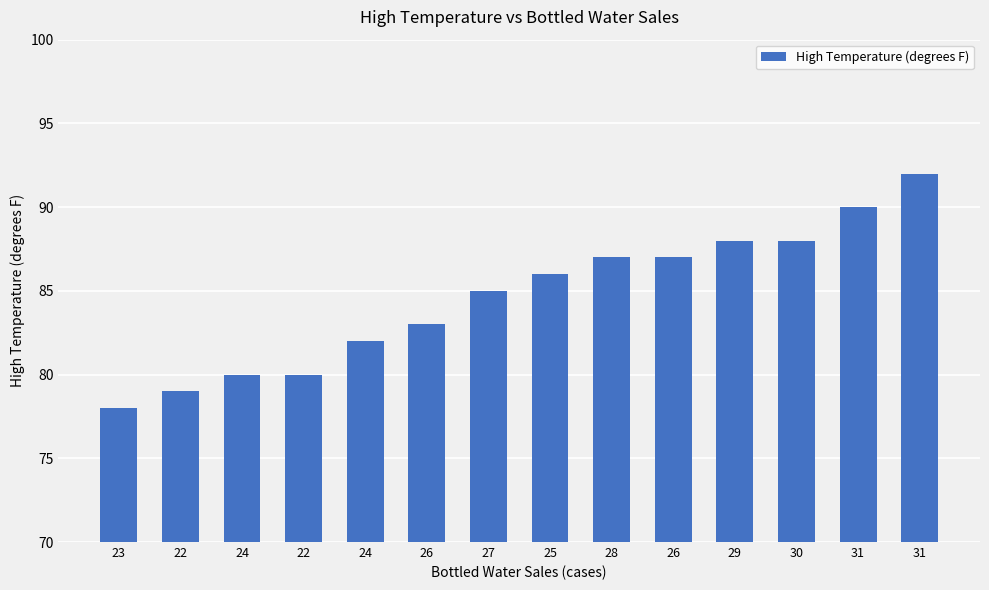

Where does the data first go above 86?

28